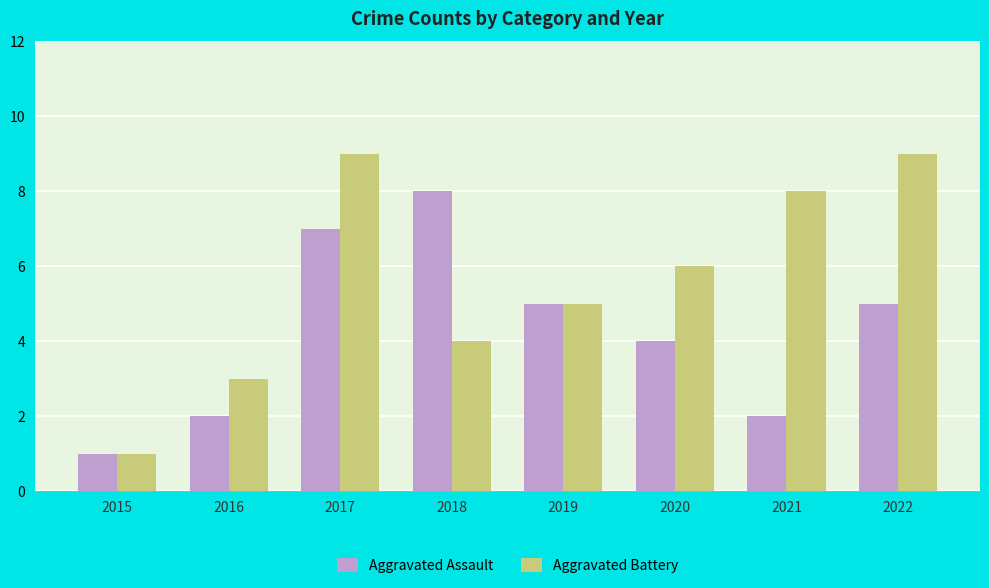

Reading left to right, what are all the values shown in this chart?

Aggravated Assault: 2015=1	2016=2	2017=7	2018=8	2019=5	2020=4	2021=2	2022=5
Aggravated Battery: 2015=1	2016=3	2017=9	2018=4	2019=5	2020=6	2021=8	2022=9